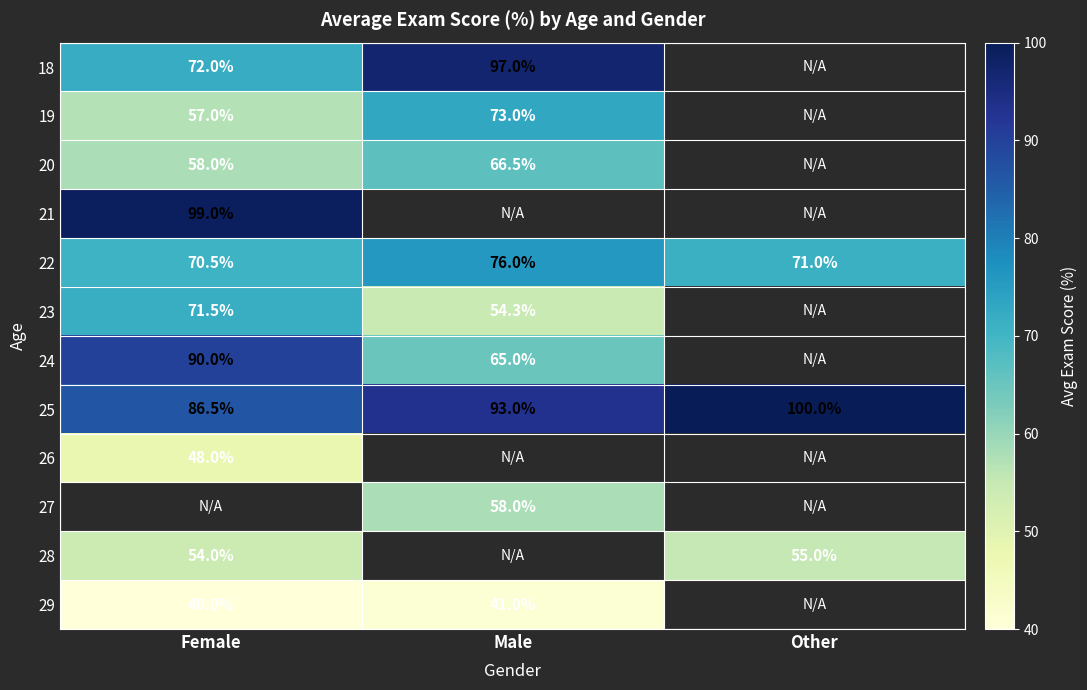

The 18 series shows 25.0 at Male. True or false?

False